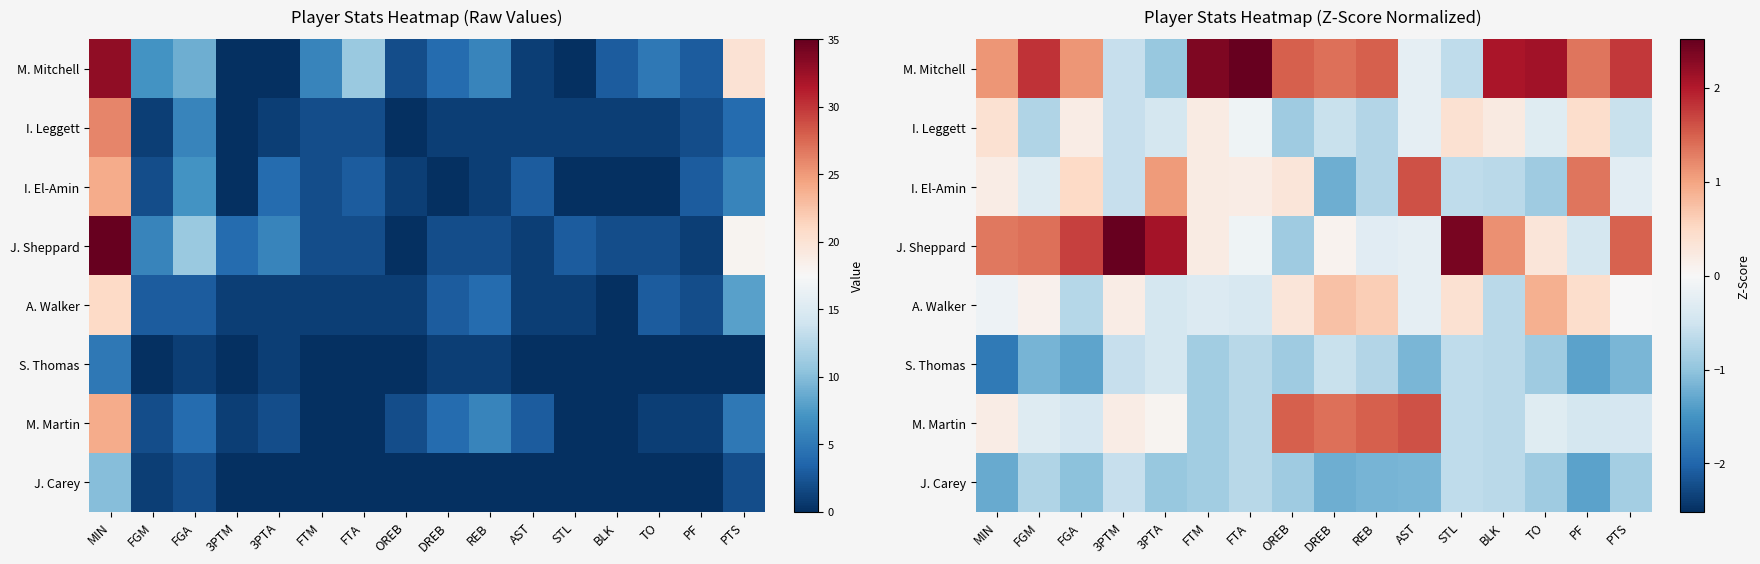

Rank the series at OREB from highest to lowest value.

M. Mitchell, M. Martin, I. El-Amin, A. Walker, I. Leggett, J. Sheppard, S. Thomas, J. Carey